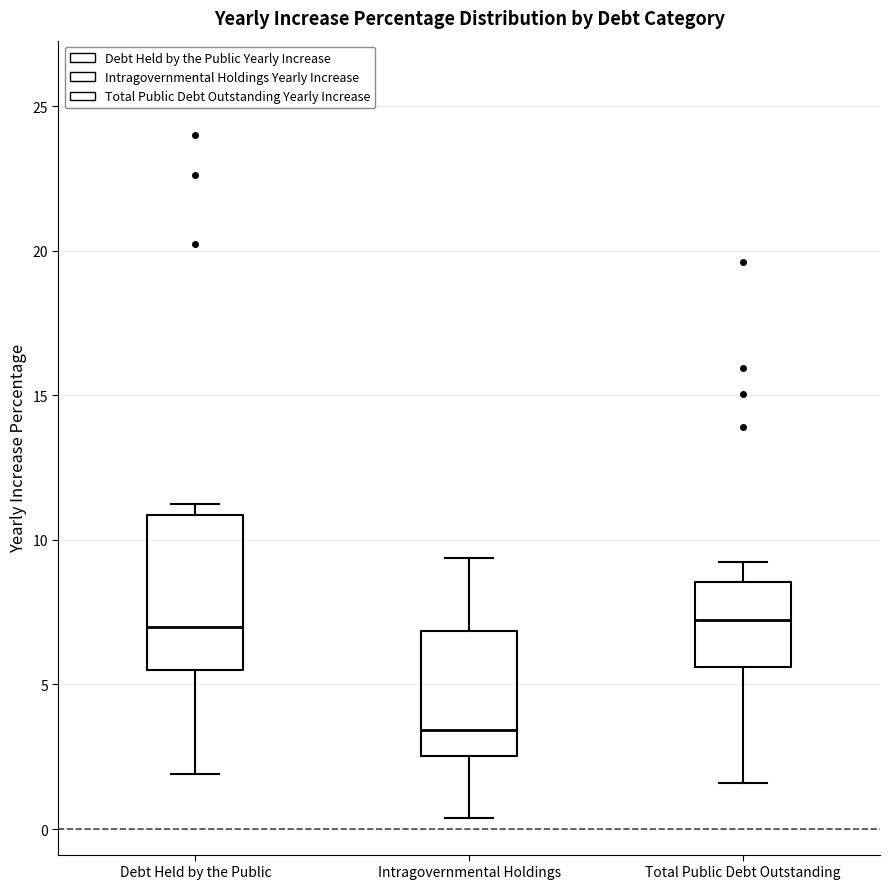

Where does the median line of the box for Total Public Debt Outstanding sit on the y-axis? The values are not printed on the chart, so give them approximately, as read against the axis.

7.0